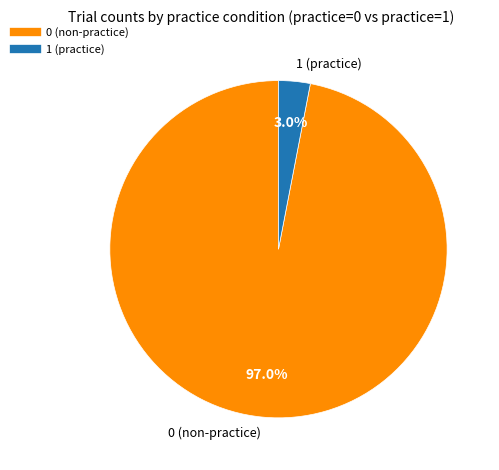

Is there a majority slice in this chart?

Yes